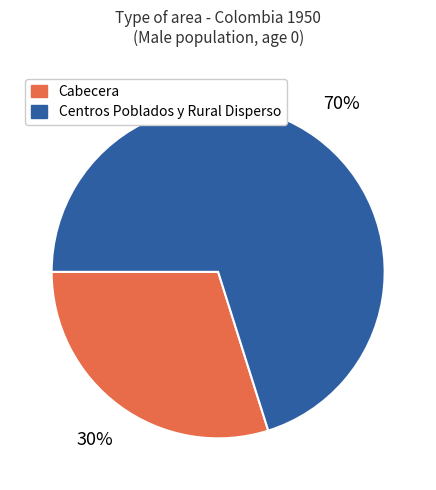

Does Cabecera represent more than half of the total?

No